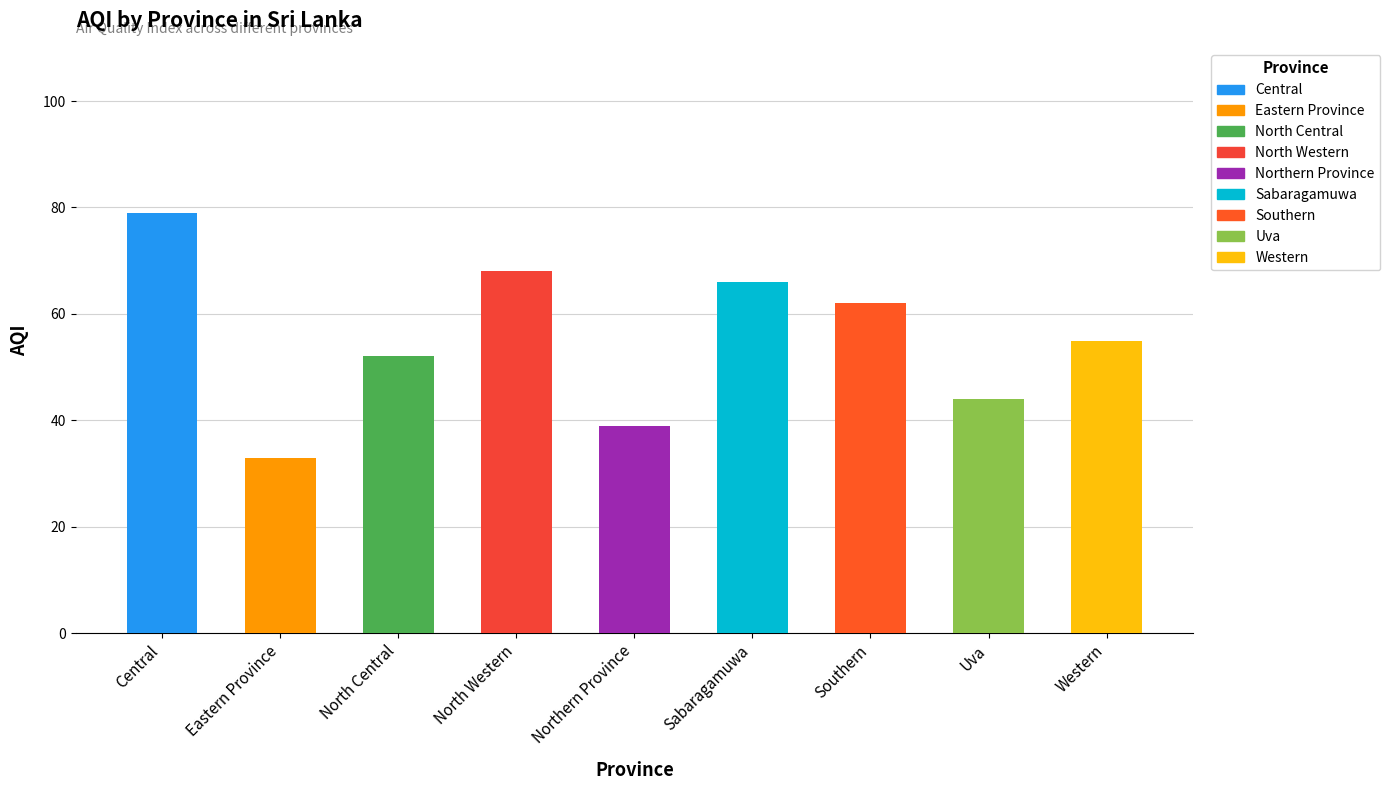

List the labels in order of value, largest first.

Central, North Western, Sabaragamuwa, Southern, Western, North Central, Uva, Northern Province, Eastern Province